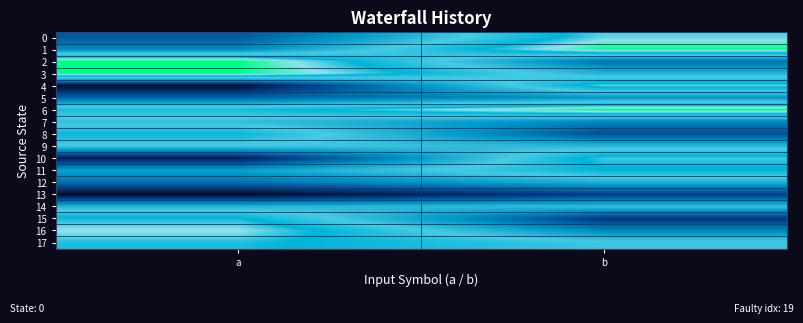

How many distinct data groups are displayed?

18